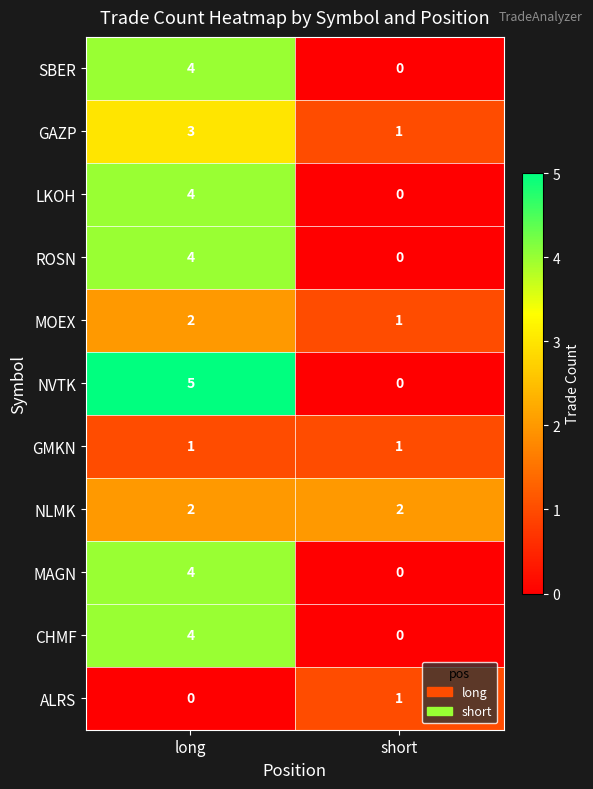

What is the sum of all CHMF values?

4